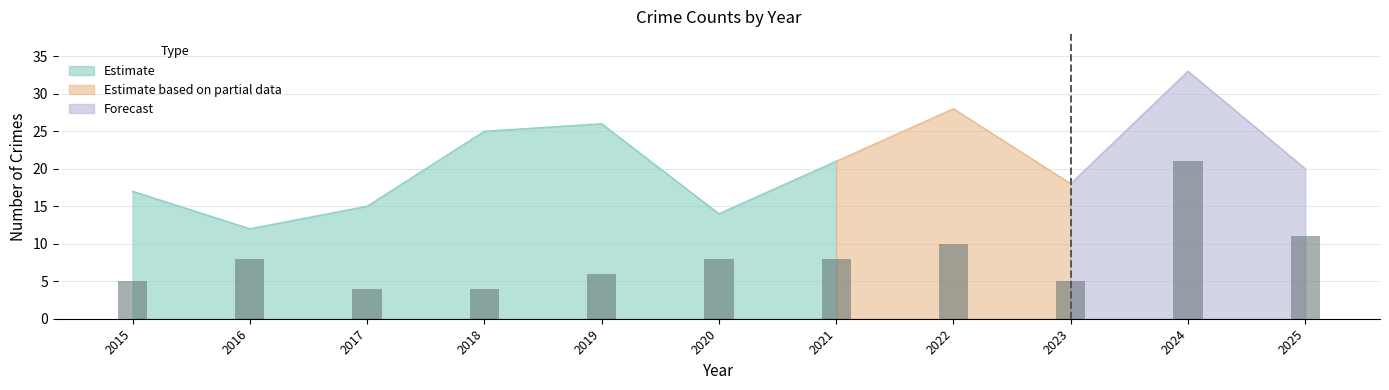

Is the value of Total at 2023 greater than the value of Robbery at 2024?

No